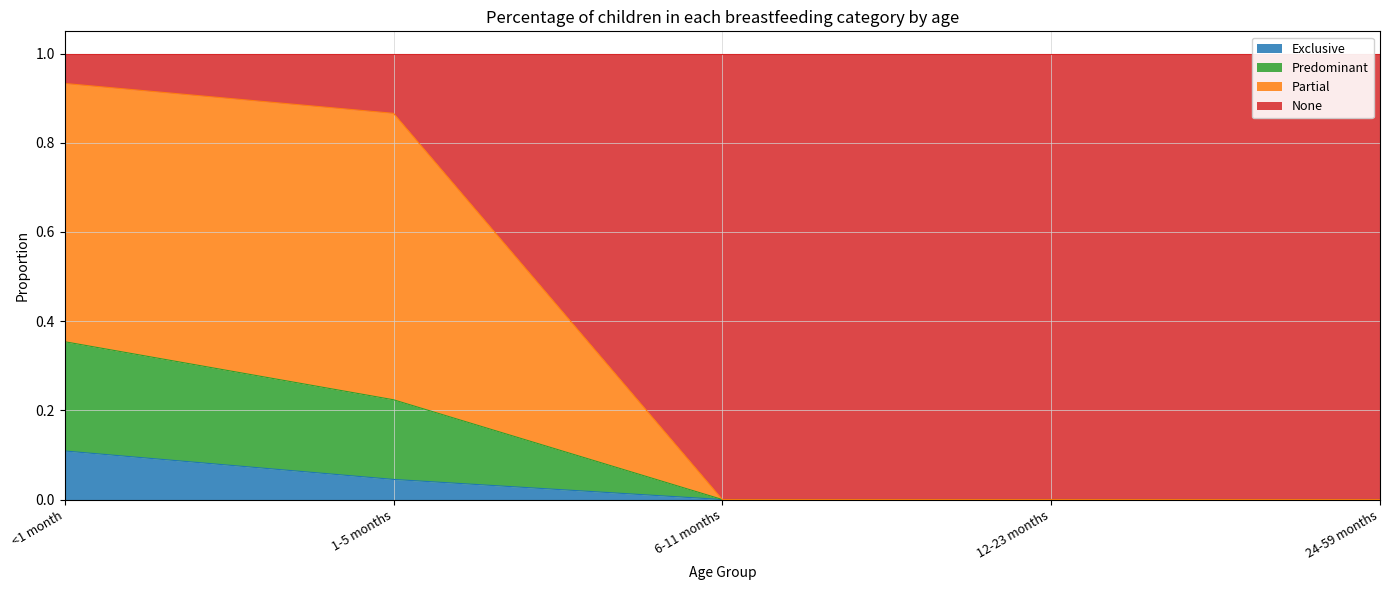

Which label corresponds to the smallest value in the chart?

6-11 months